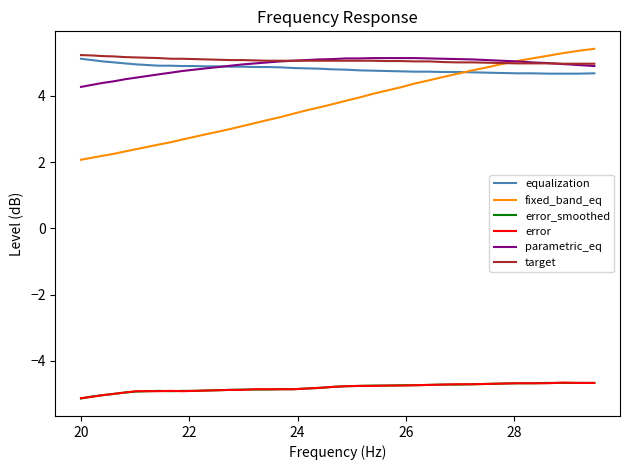

Which series has the largest range (max minus min)?

fixed_band_eq